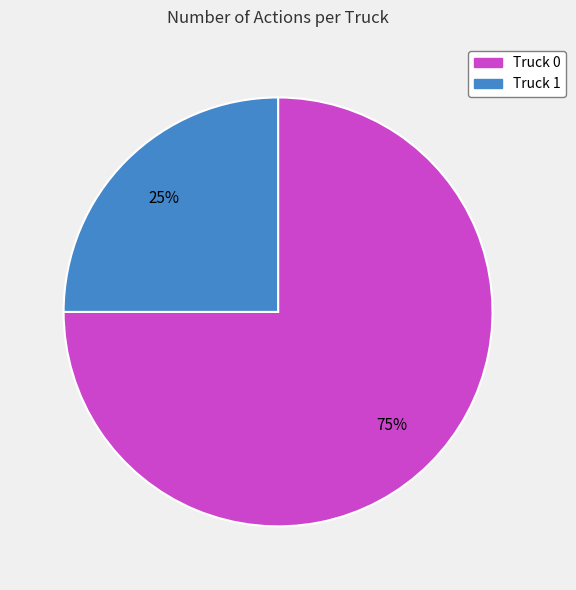

Count the number of slices in the pie.

2